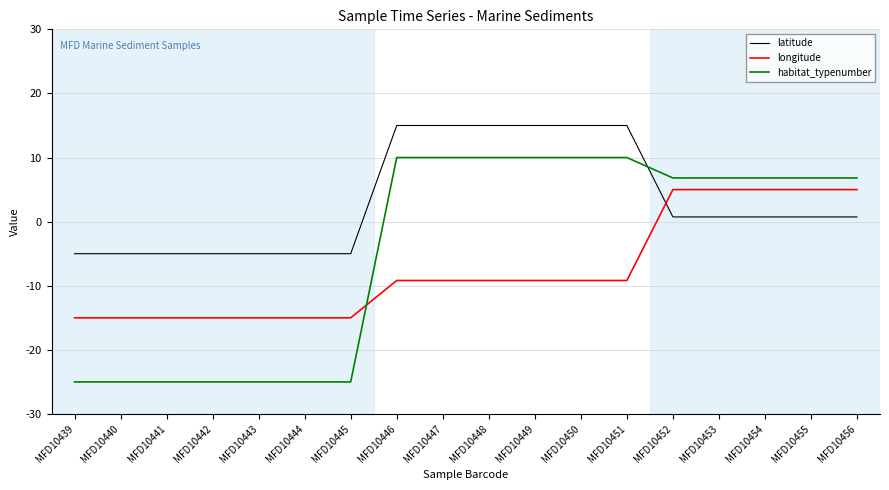

Which series has the largest total across all categories?

latitude